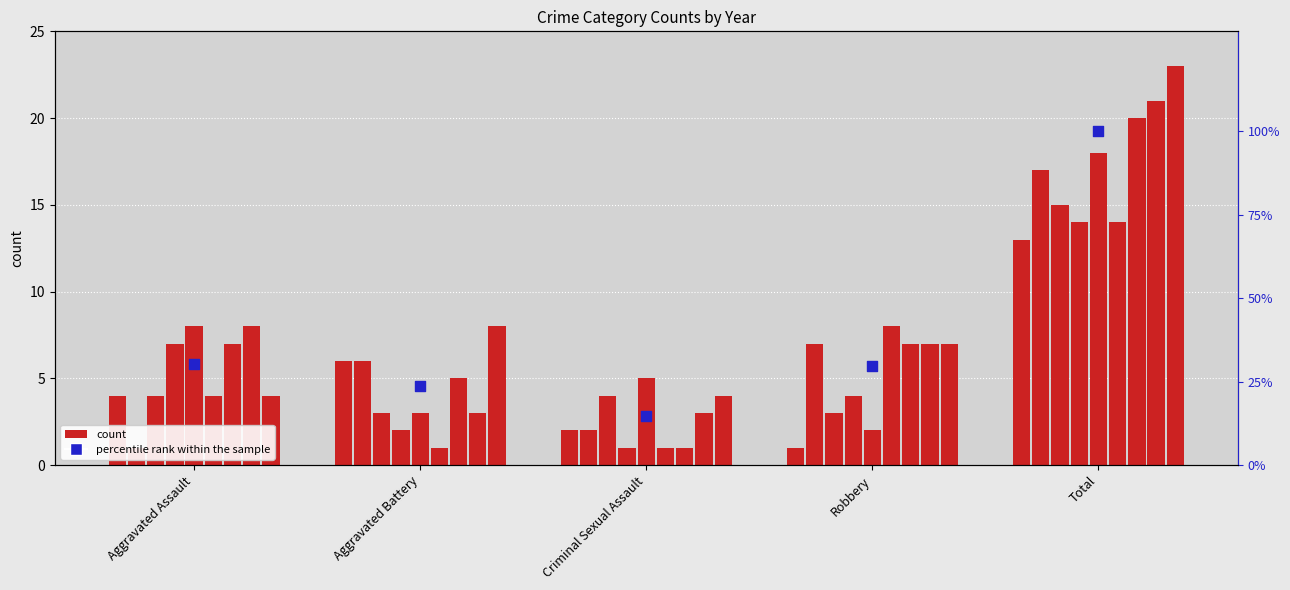

Between Aggravated Assault and Aggravated Battery, which is larger?

Aggravated Assault